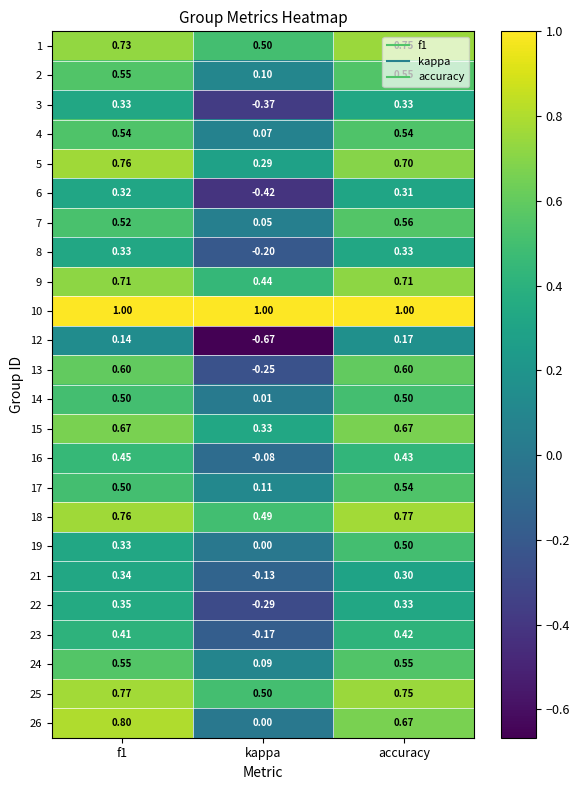

What is the maximum value shown in the chart?

1.0